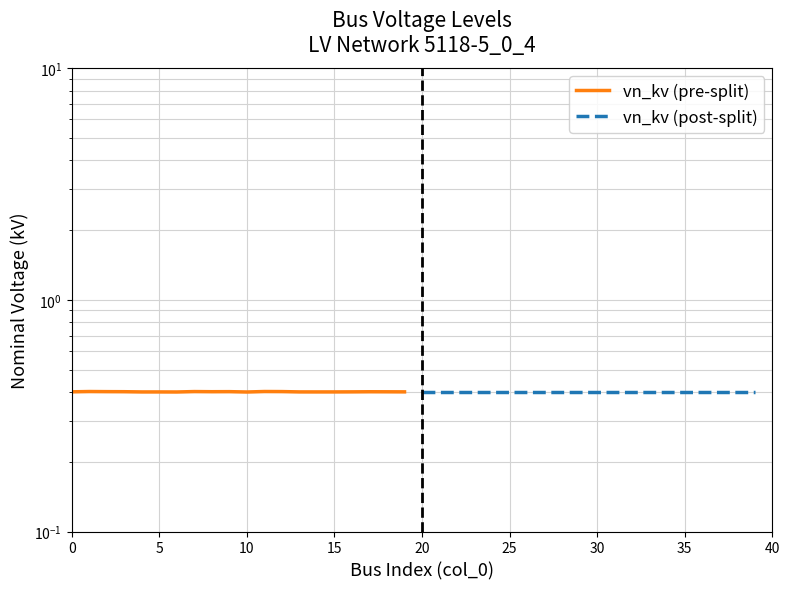

What value does the vn_kv (pre-split) series have at 15?

0.4